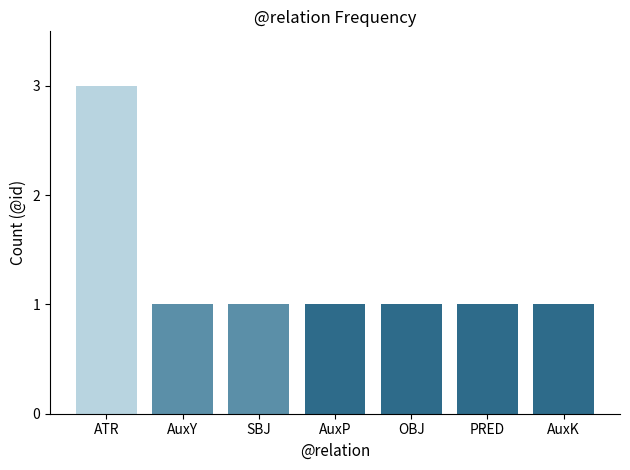

How many categories are shown in the chart?

7